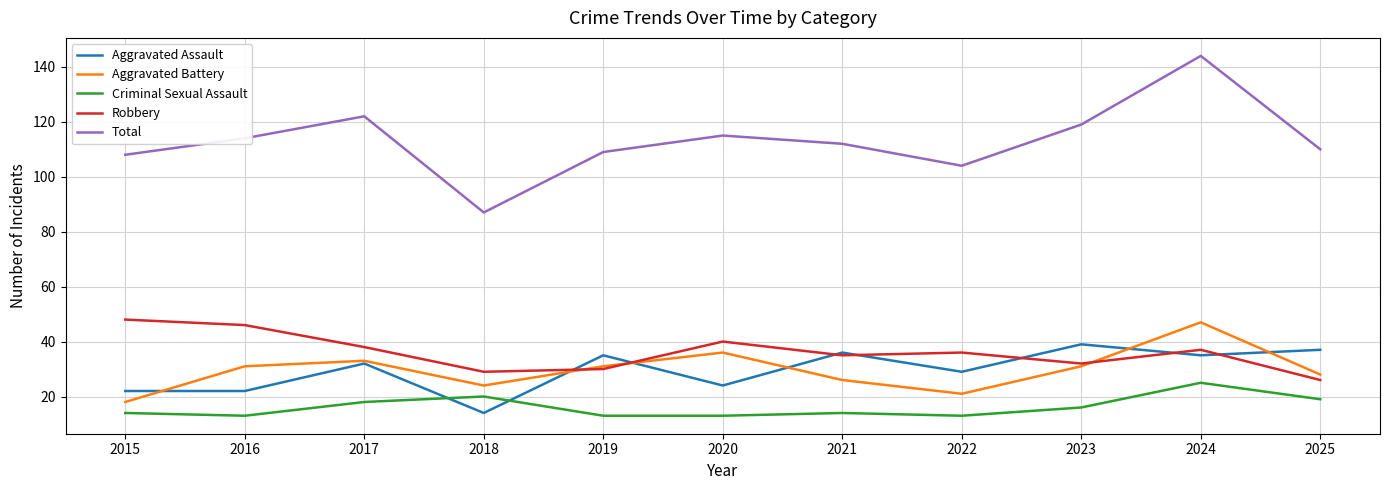

What is the difference between the second highest and minimum values in the Robbery series?

20